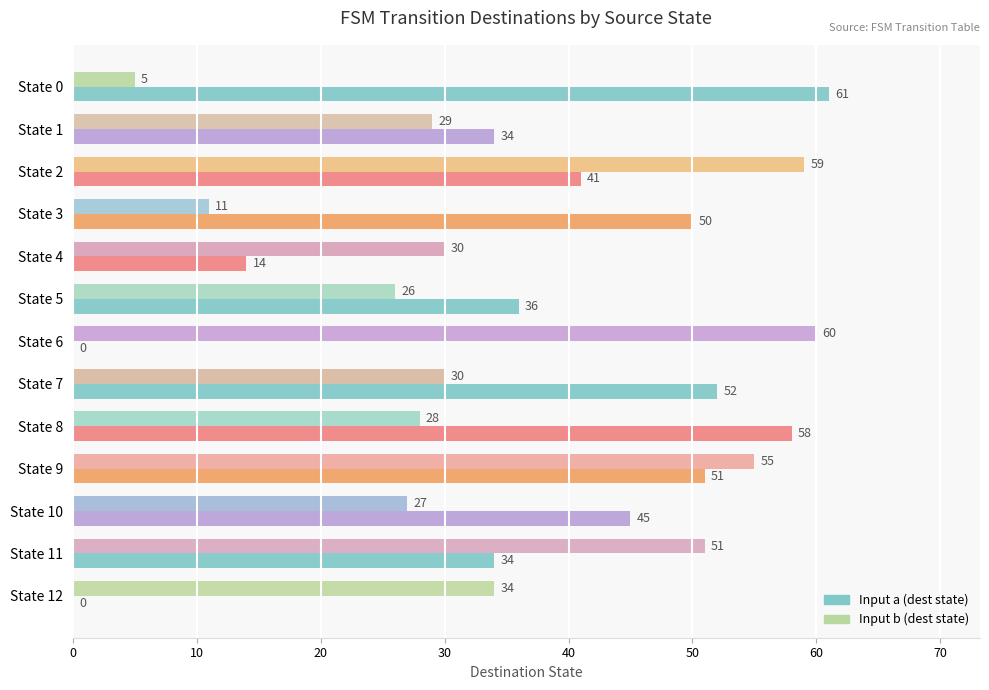

At which category does the chart reach its peak across all series?

State 0